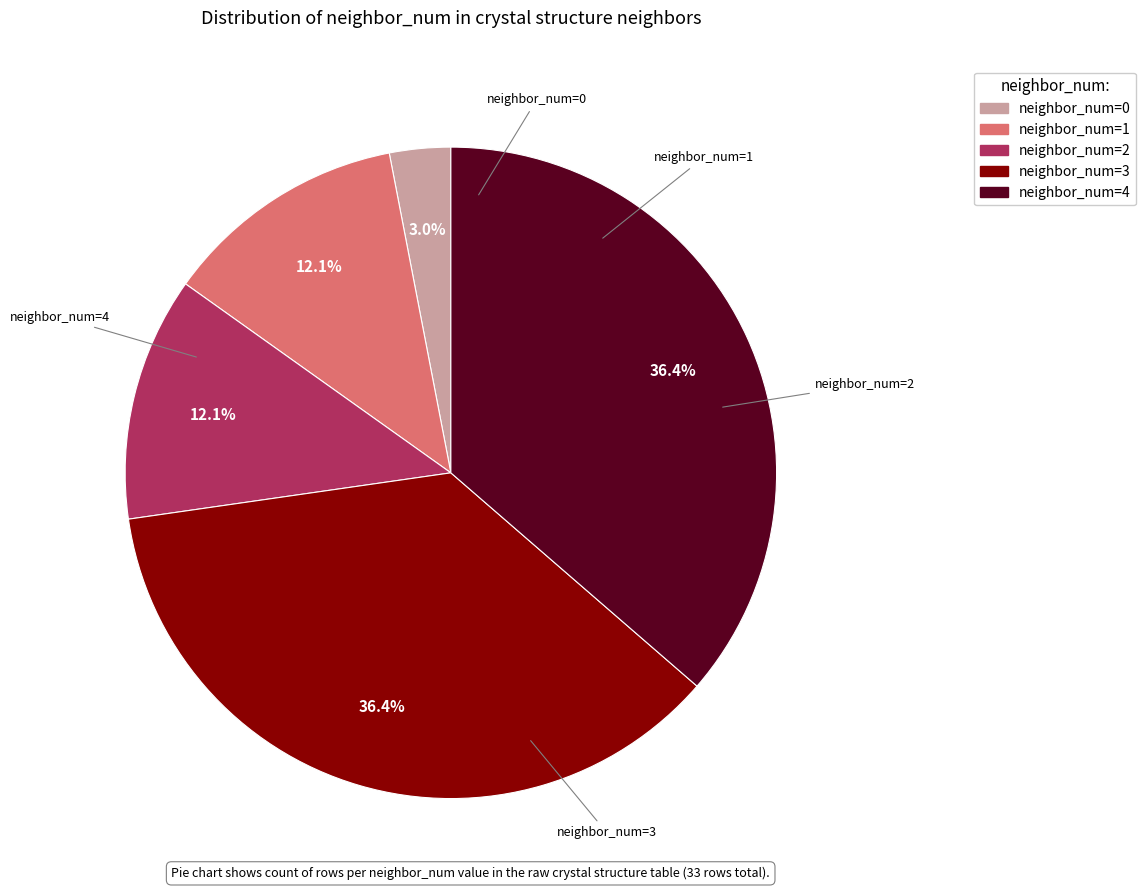

Does any single category account for the majority?

No